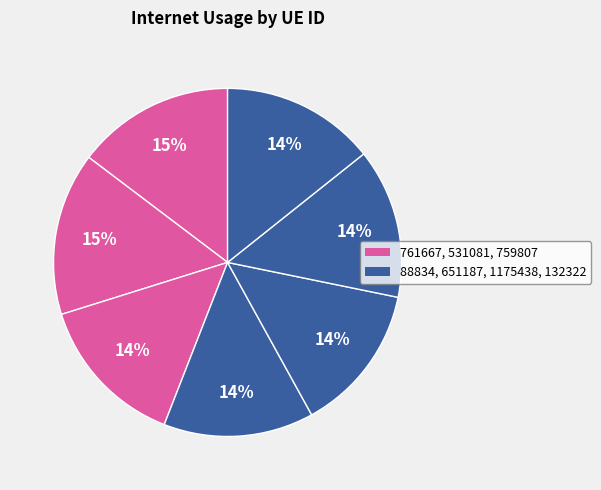

To the nearest percent, what is the average slice percentage?

14%